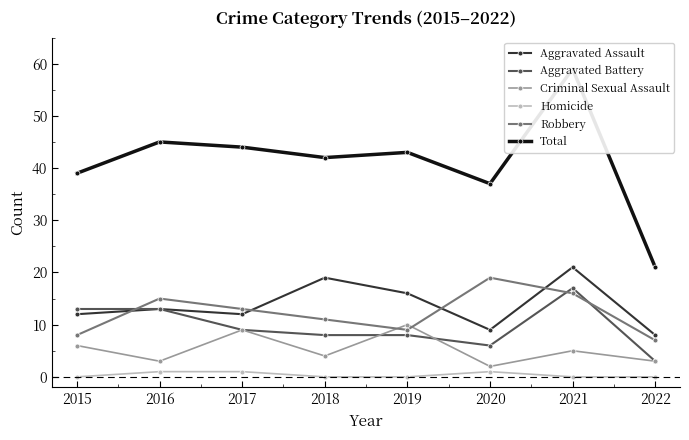

The value of Total at 2020 is 37. True or false?

True